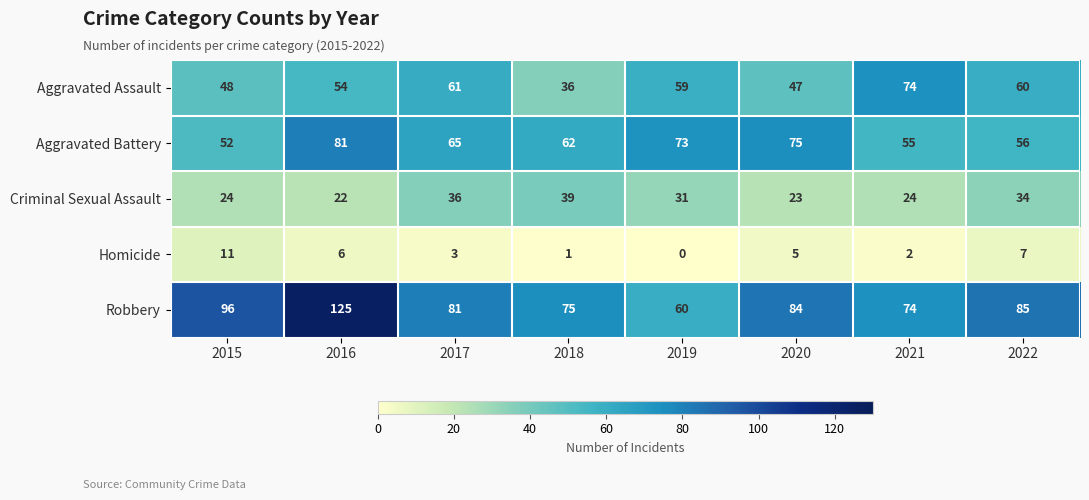

What is the maximum value shown in the chart?

125